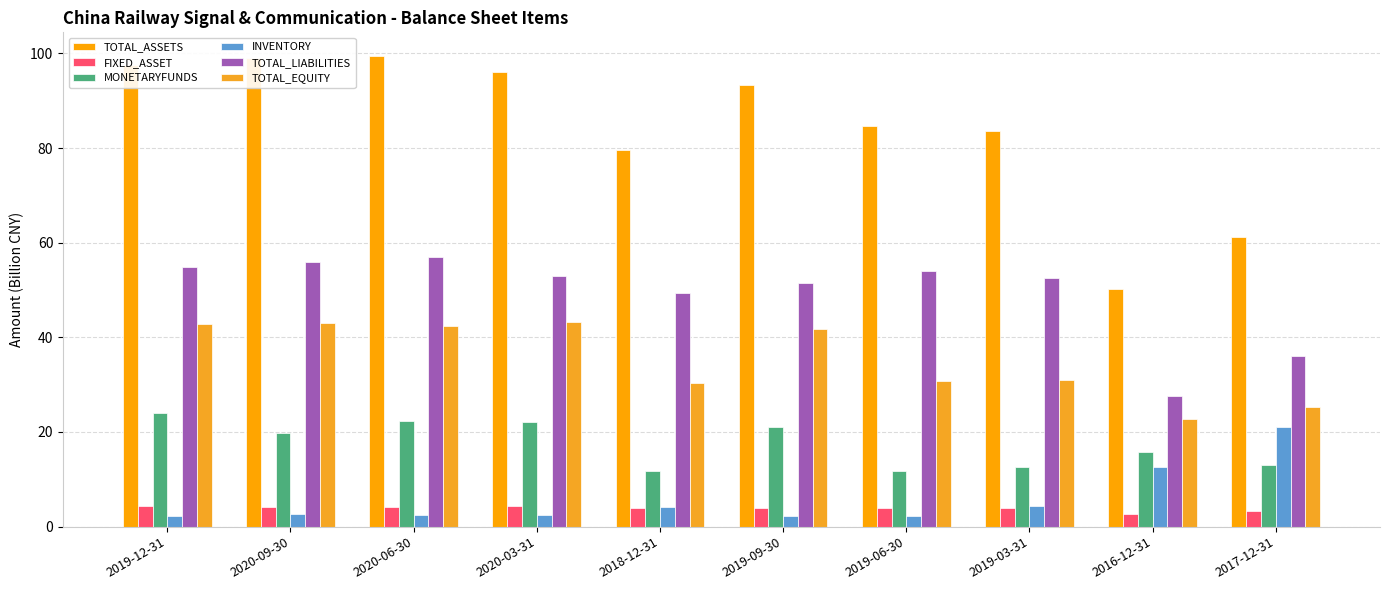

What is the difference between the MONETARYFUNDS values at 2020-09-30 and 2016-12-31?

4.1